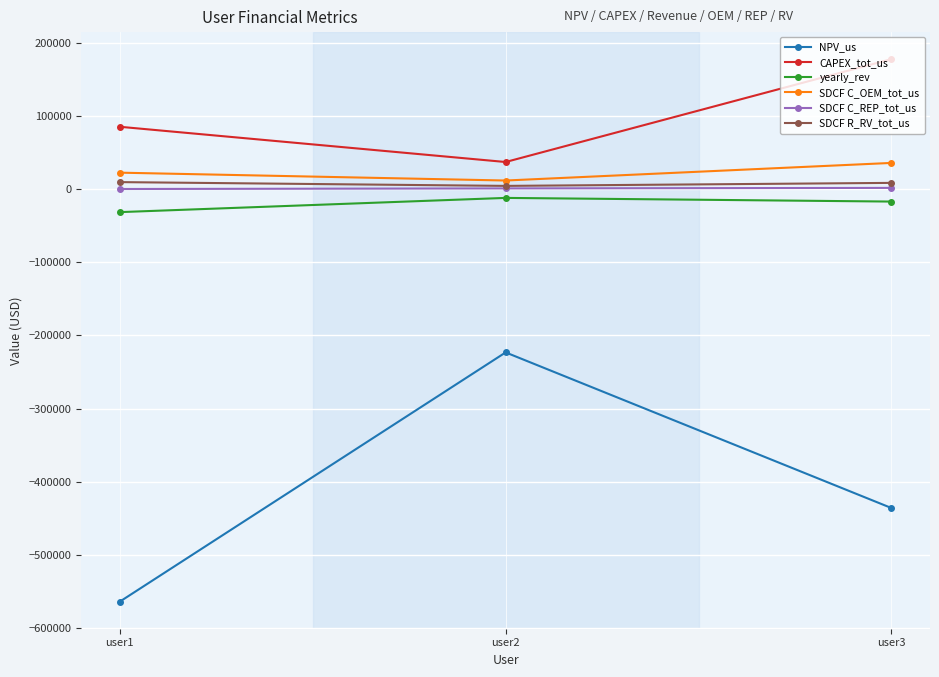

Which label corresponds to the largest value in the chart?

user3